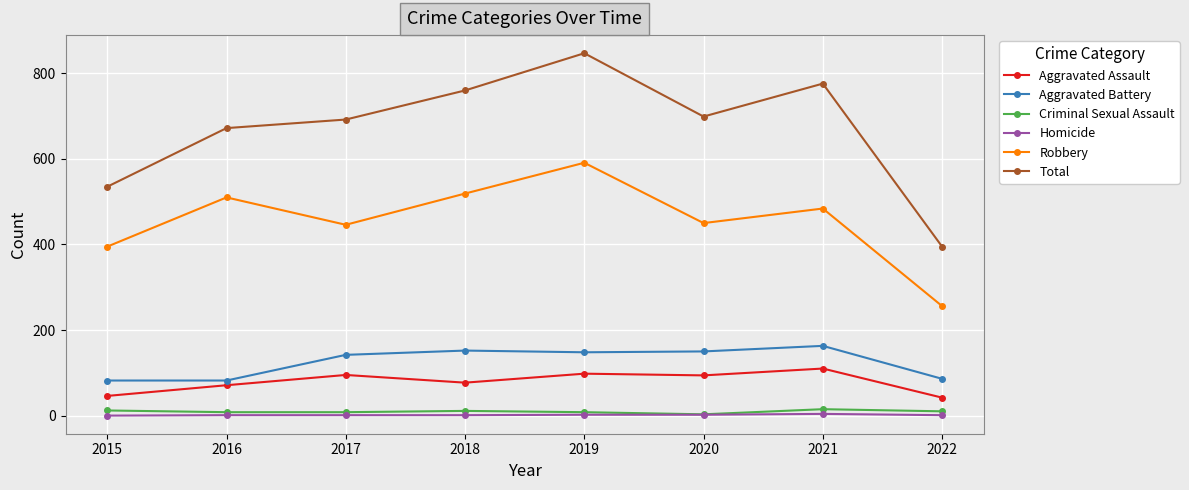

How many lines are shown in the chart?

6